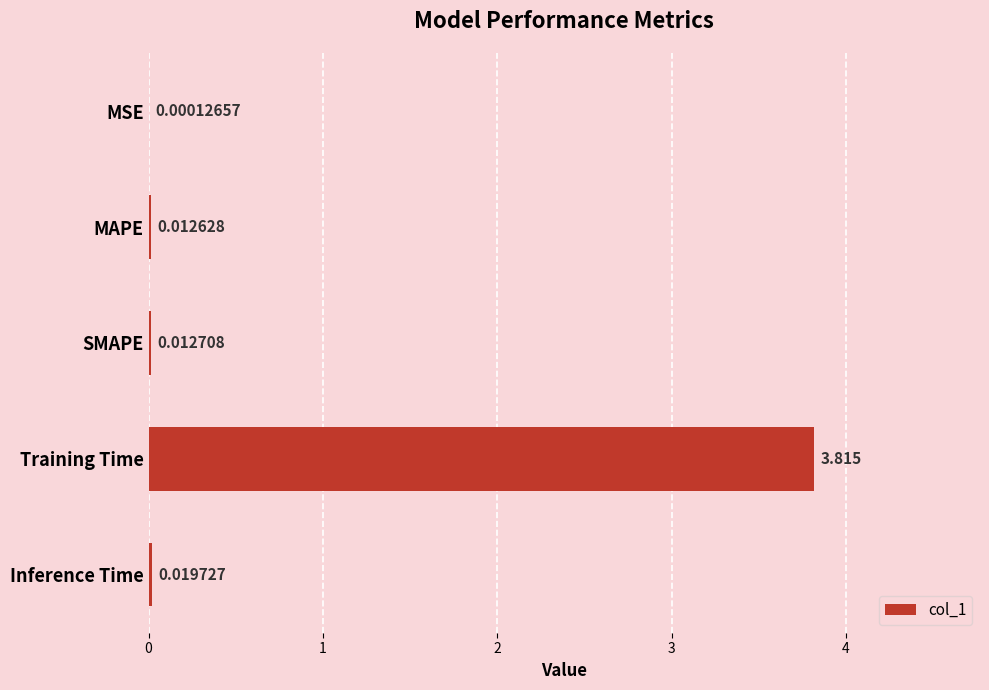

At which label is the value closest to 1?

Inference Time